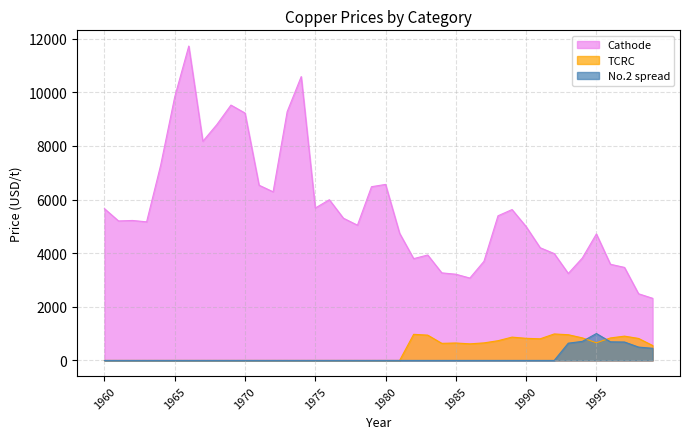

How many series are shown in this chart?

3